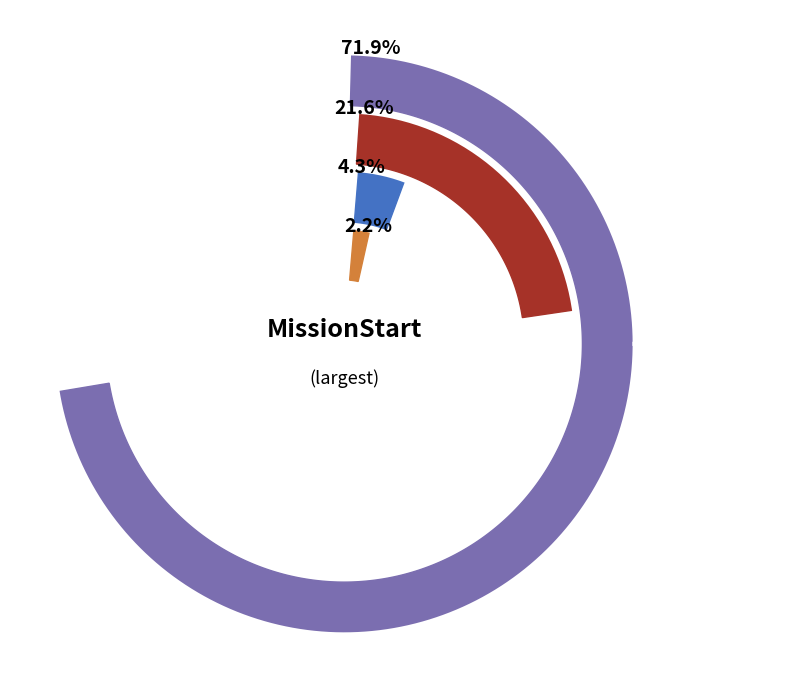

To the nearest percent, what portion does Cursol represent?

2%